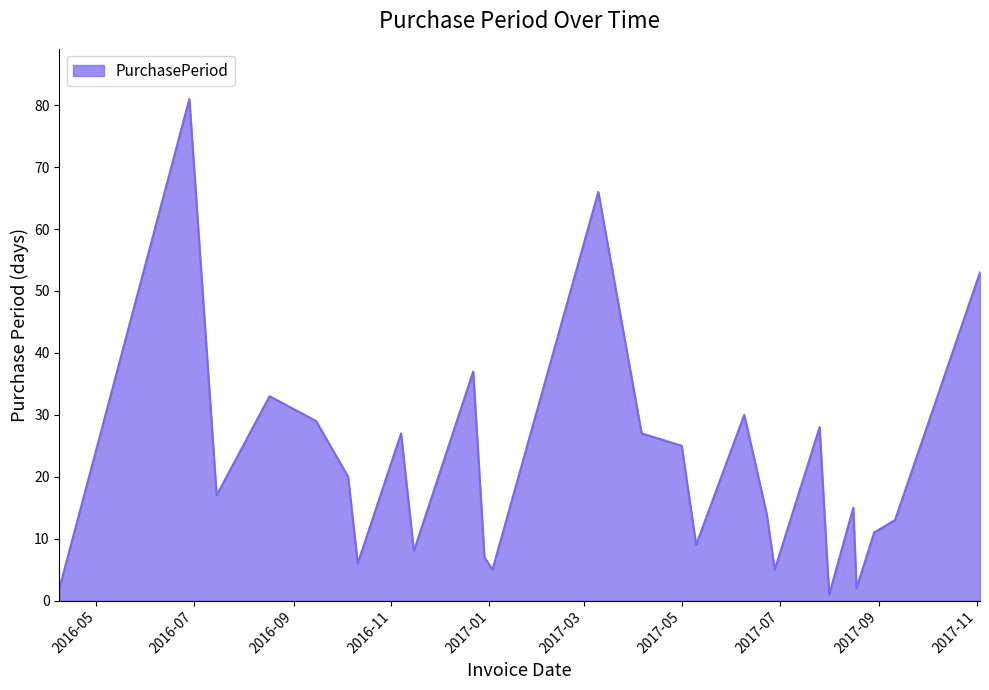

Does the chart have visible grid lines?

No